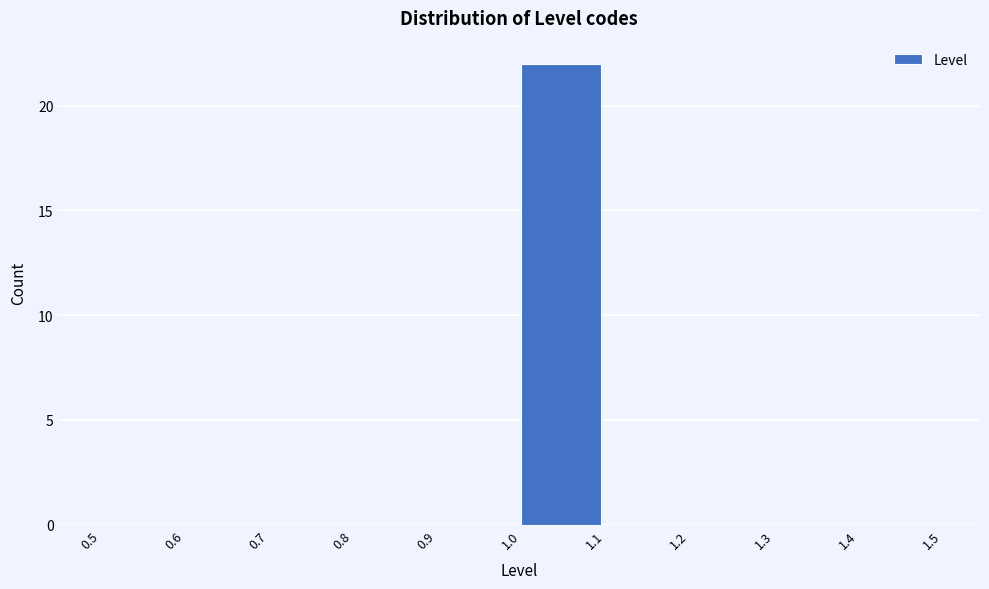

Reading left to right, list every bar in this chart as the range it spans on the x-axis followed by its height. The values are not printed on the chart, so give them approximately, as read against the axis.

0.5 to 0.6: 0
0.6 to 0.7: 0
0.7 to 0.8: 0
0.8 to 0.9: 0
0.9 to 1.0: 0
1.0 to 1.1: 22
1.1 to 1.2: 0
1.2 to 1.3: 0
1.3 to 1.4: 0
1.4 to 1.5: 0